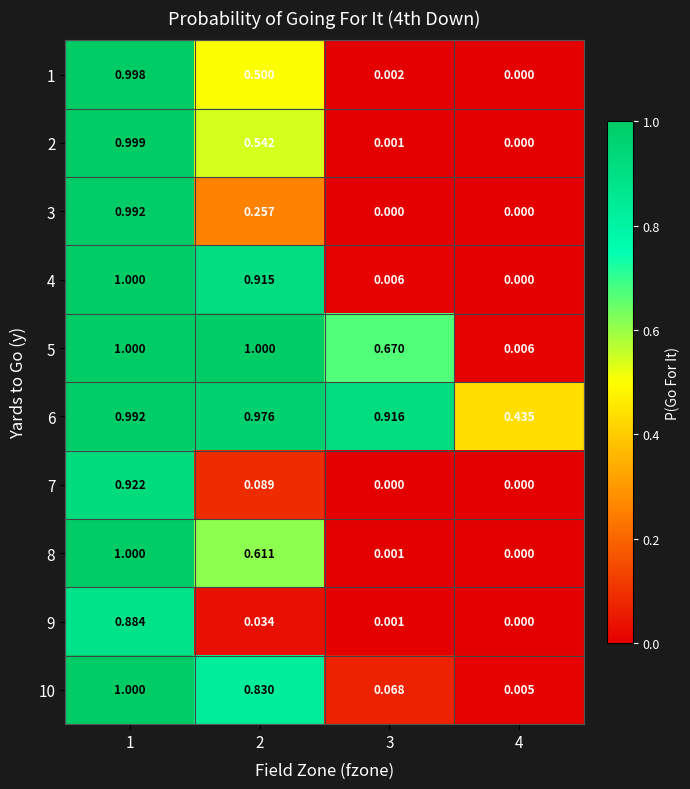

List the series in order of their peak value, lowest first.

9, 7, 3, 6, 1, 2, 4, 5, 8, 10